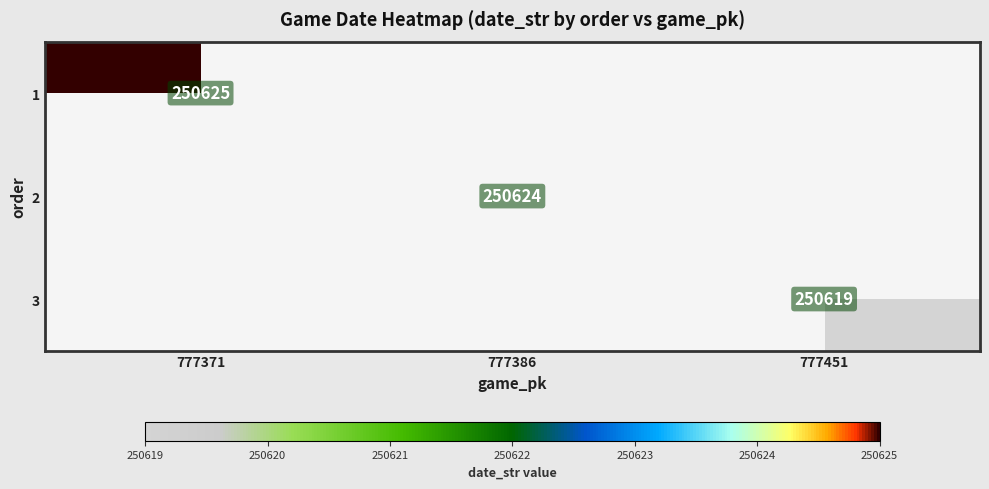

The 1 series shows 127200 at 777371. True or false?

False